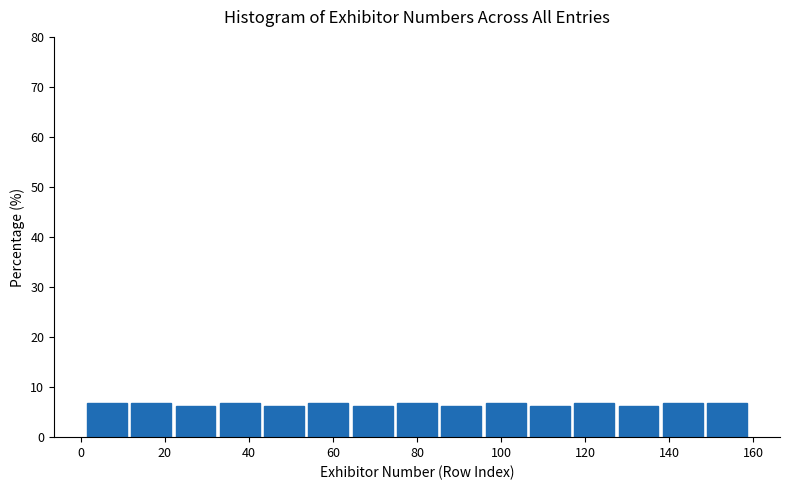

Reading left to right, list every bar in this chart as the range it spans on the x-axis followed by its height. Neither the bar edges nor the heights are printed on the chart, so give them approximately, as read against the axes.

2 to 12: 7
12 to 22: 7
22 to 32: 6
32 to 44: 7
44 to 54: 6
54 to 64: 7
64 to 74: 6
74 to 86: 7
86 to 96: 6
96 to 106: 7
106 to 116: 6
116 to 128: 7
128 to 138: 6
138 to 148: 7
148 to 160: 7